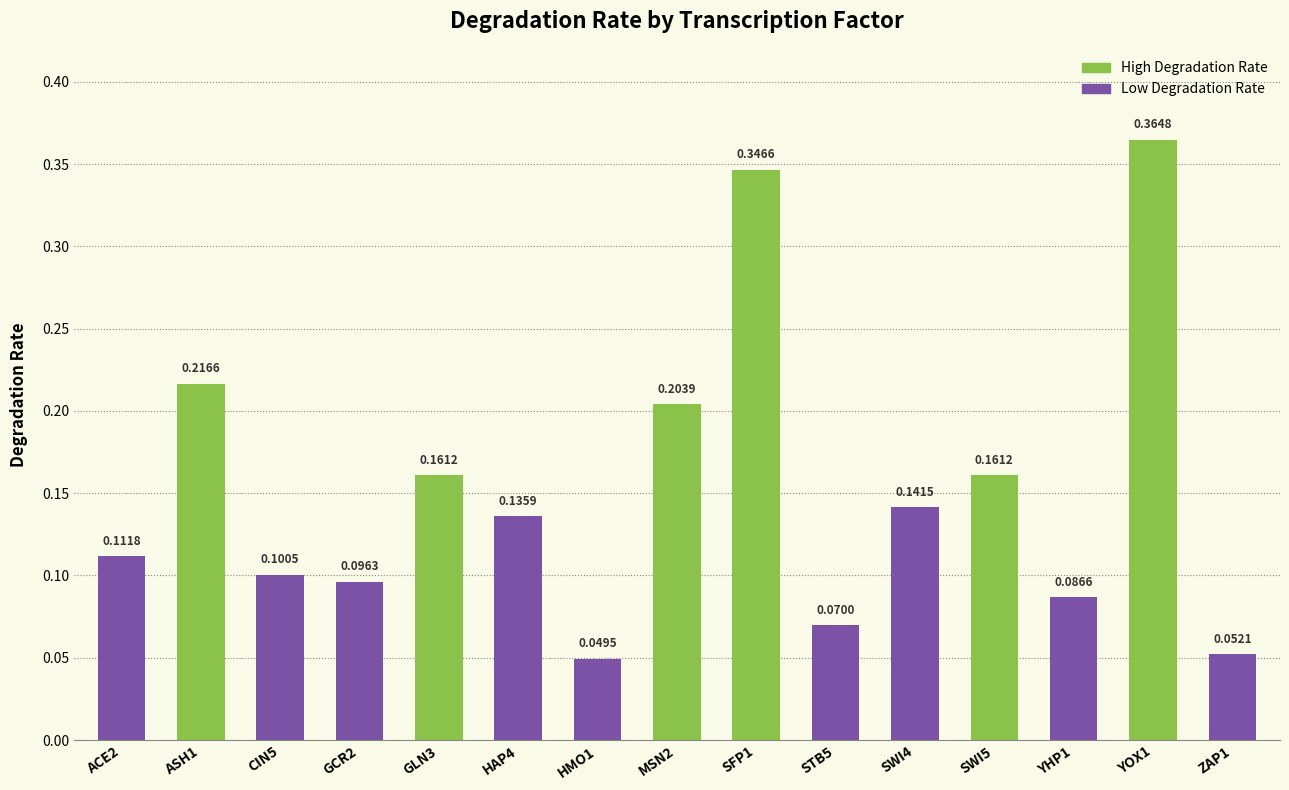

List the labels in order of value, smallest first.

HMO1, ZAP1, STB5, YHP1, GCR2, CIN5, ACE2, HAP4, SWI4, GLN3, SWI5, MSN2, ASH1, SFP1, YOX1